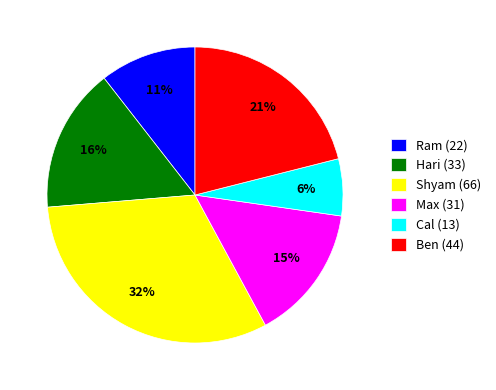

Which category has the smallest portion of the pie?

Cal (13)